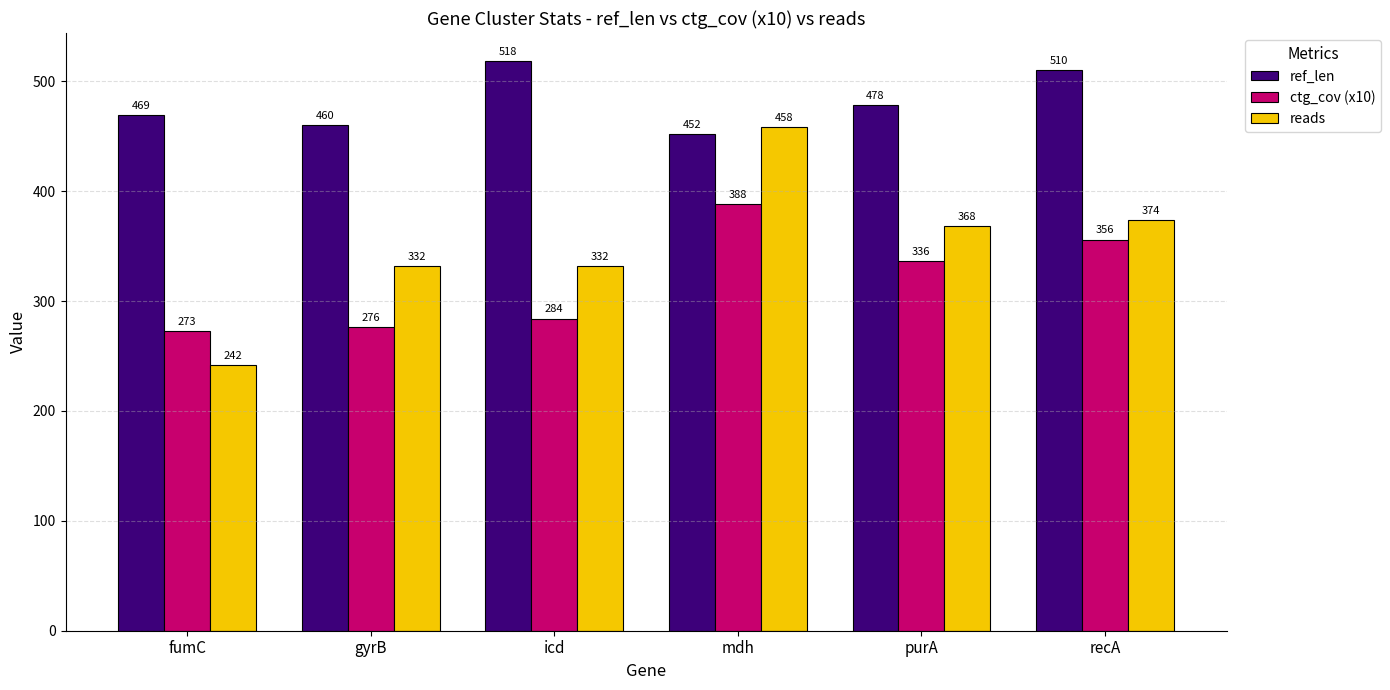

Count the number of categories in the chart.

6